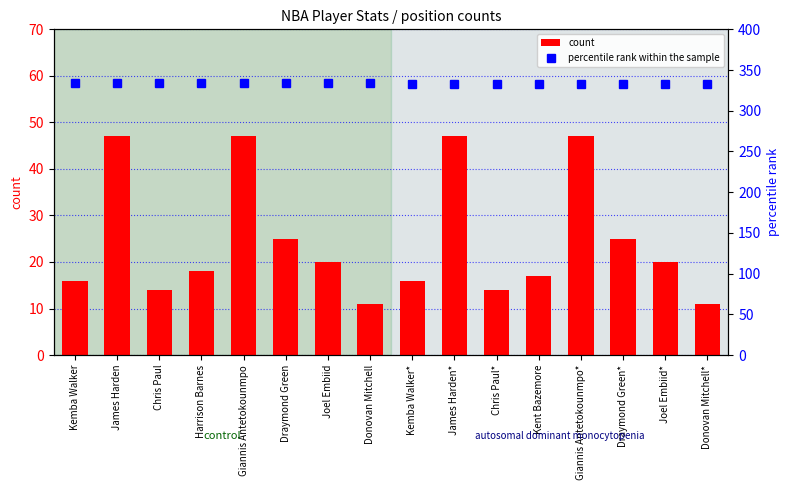

Reading left to right, what are all the values shown in this chart?

count: 16	47	14	18	47	25	20	11	16	47	14	17	47	25	20	11
percentile rank within the sample: 334	334	334	334	334	334	334	334	333	333	333	333	333	333	333	333